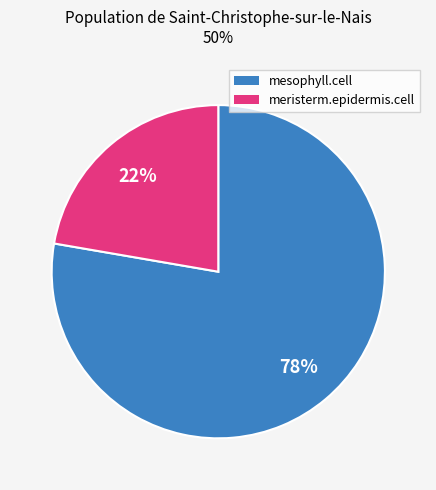

Rank the categories by value from highest to lowest.

mesophyll.cell, meristerm.epidermis.cell